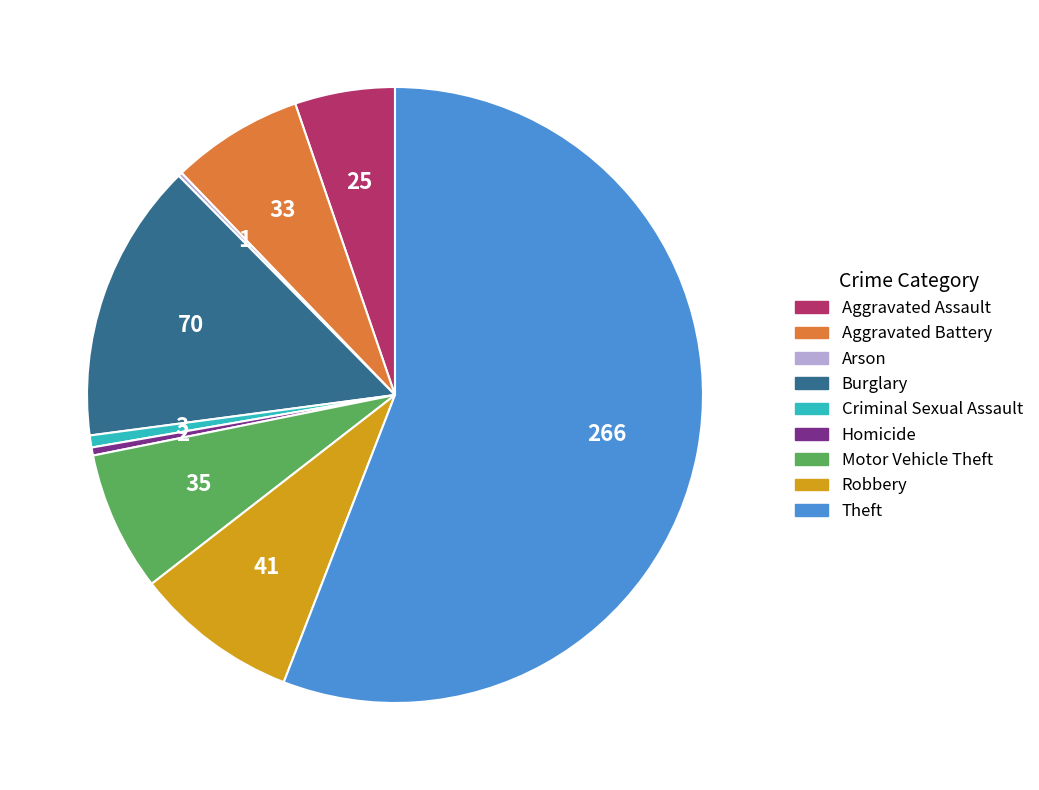

True or false: Robbery accounts for 18% of the total.

False